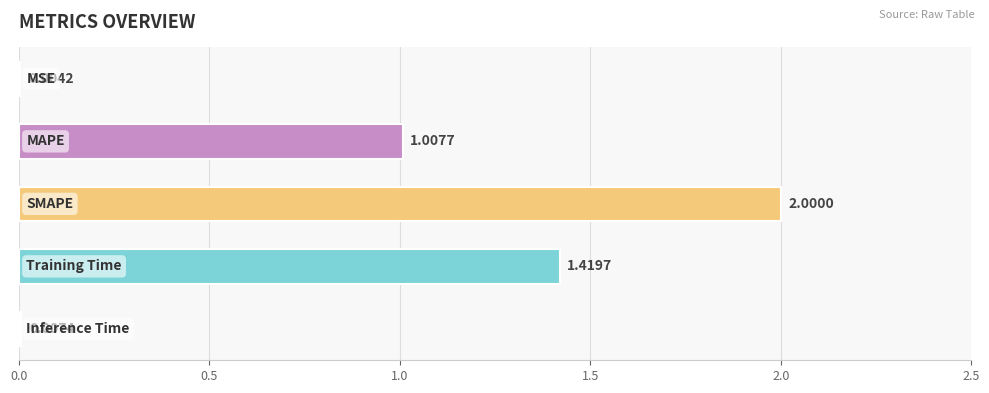

What is the sum of all values?

4.4